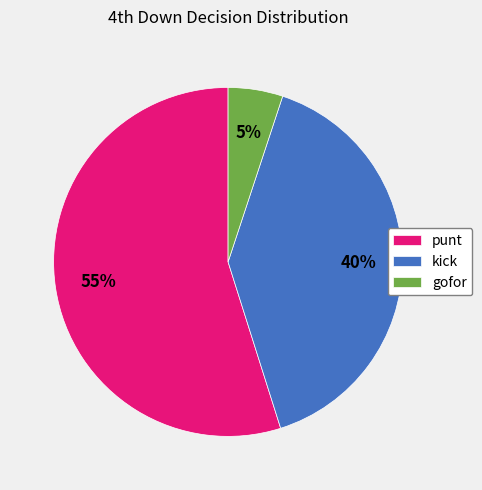

Rank the categories by value from highest to lowest.

punt, kick, gofor